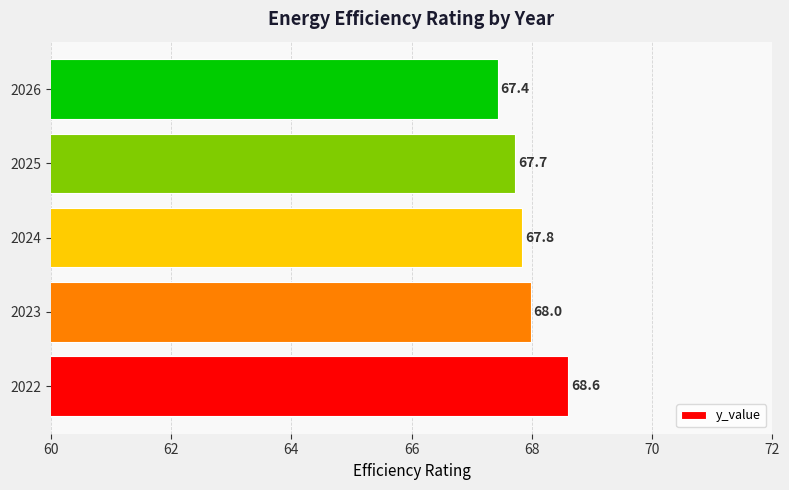

Which category has the lowest value across all series?

2026